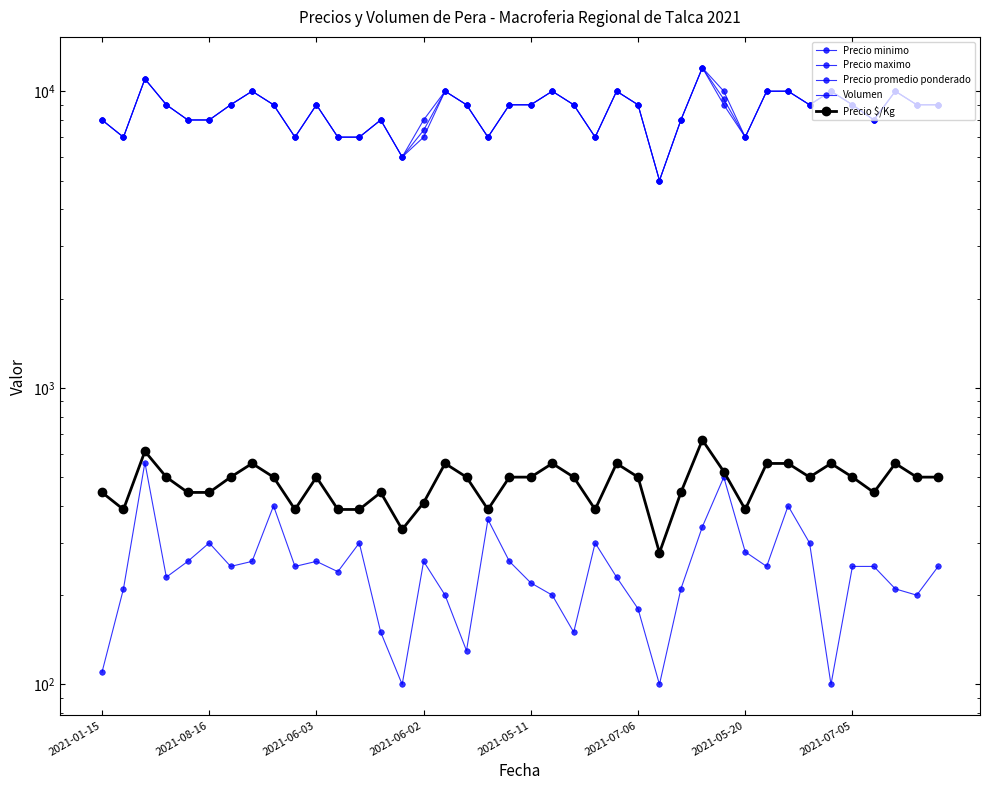

At which category is the sum across all series the highest?

28